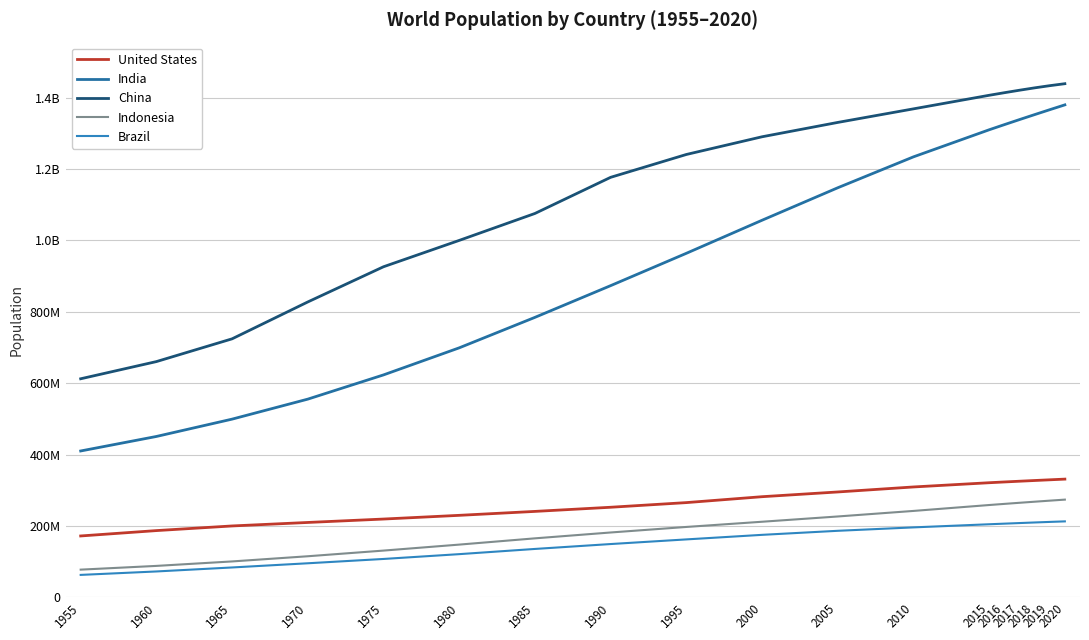

What is the difference between the highest and lowest values at 1970?

732488129